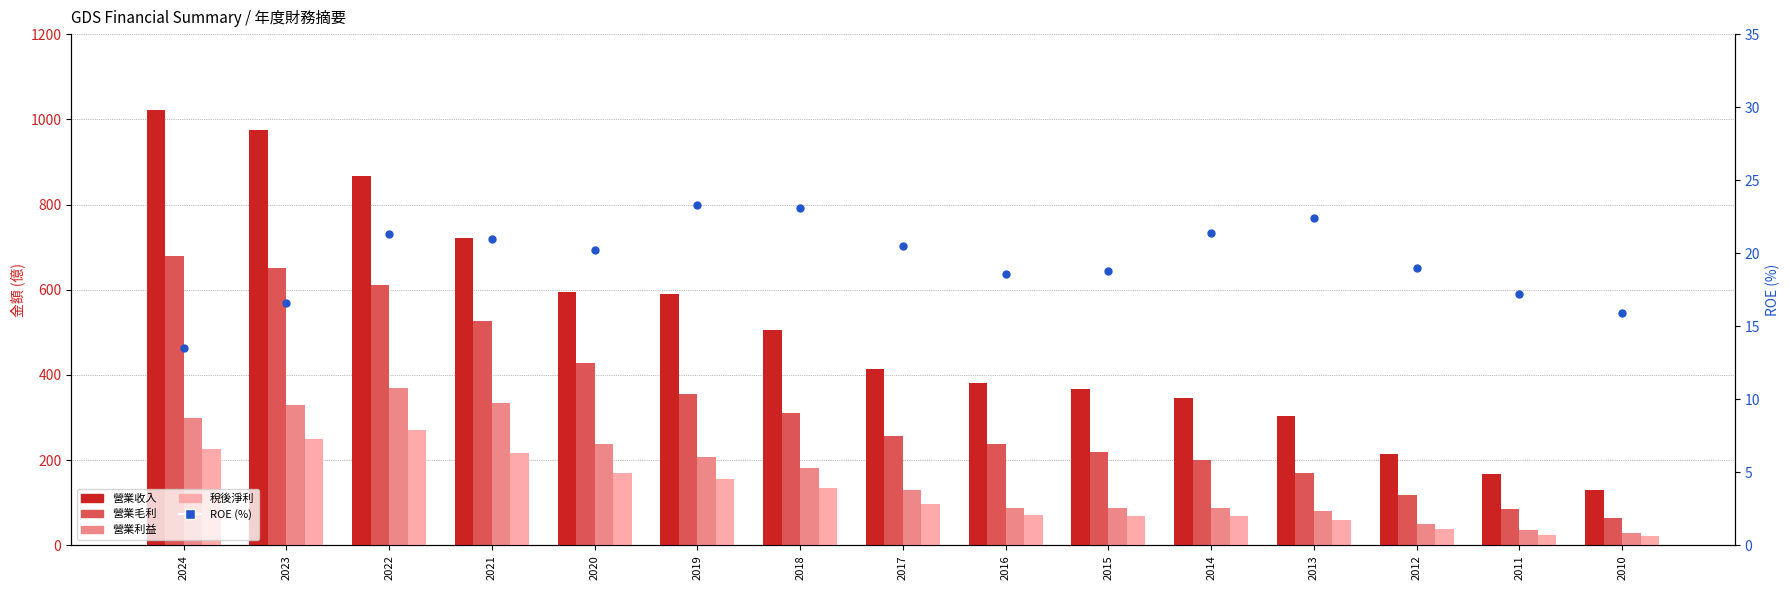

Which series reaches the maximum Y coordinate?

營業收入